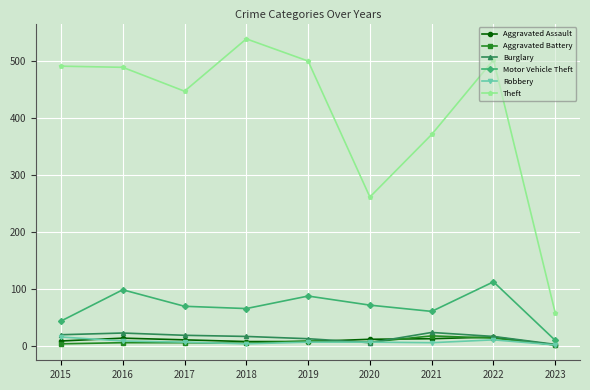

Which series has the widest spread of values?

Theft